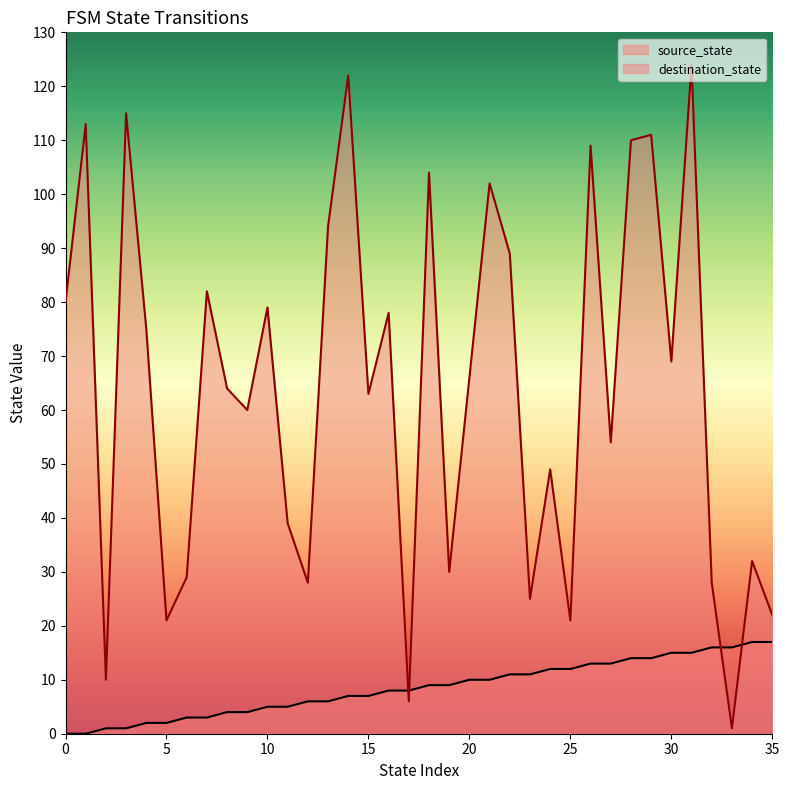

True or false: source_state has more than 1 interior local peaks.

False